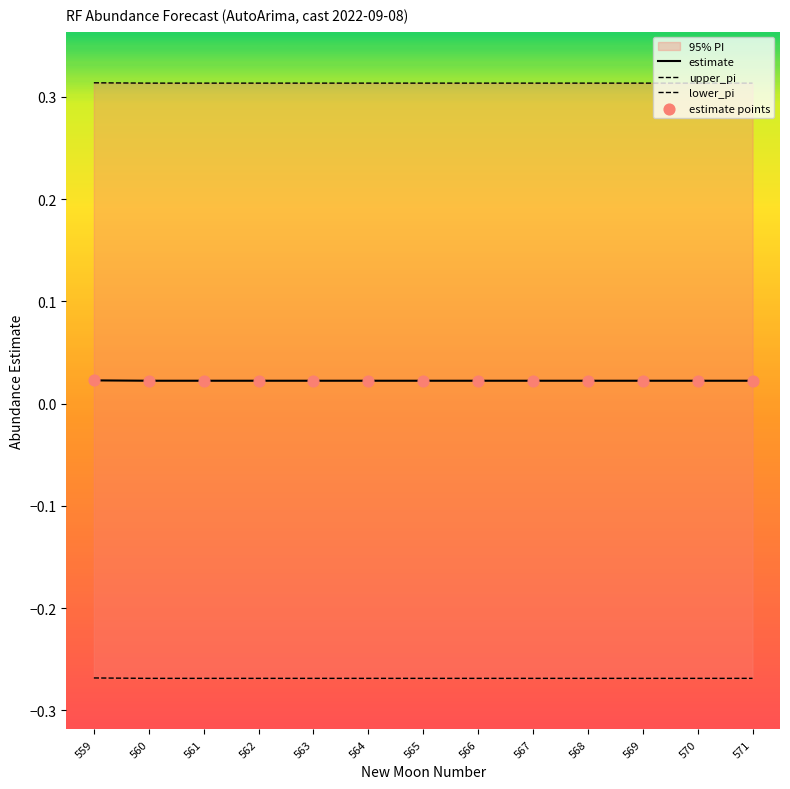

Which series has the largest total across all categories?

upper_pi